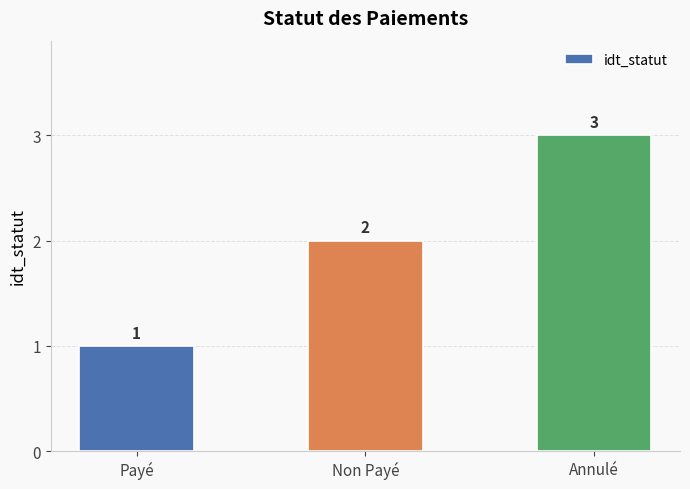

The chart shows a value of 1 at Payé. True or false?

True